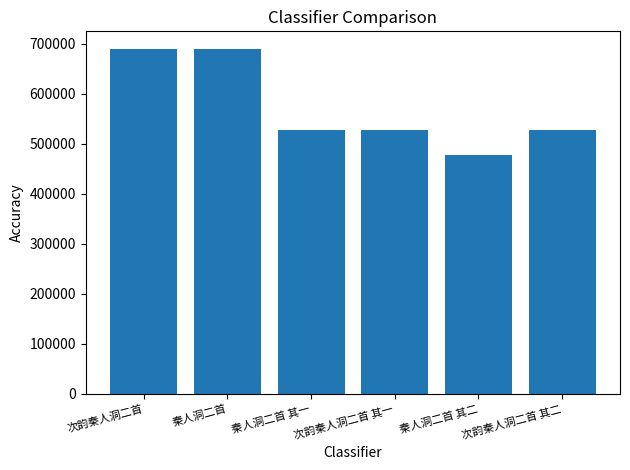

What is the label of the 6th bar from the left?

次韵秦人洞二首 其二